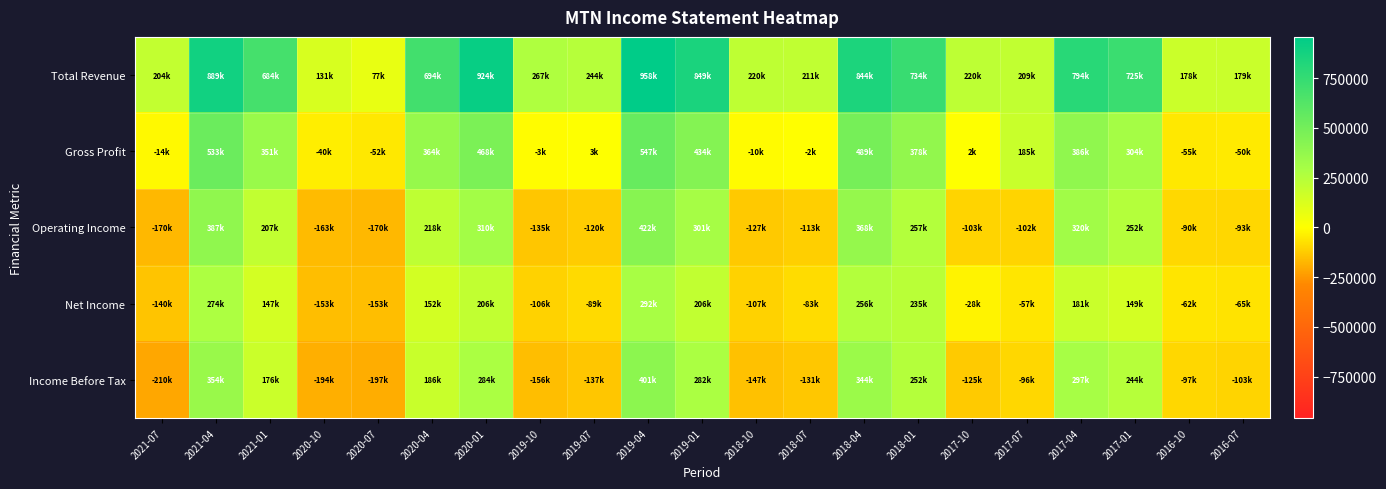

Which series has the largest total across all categories?

Total Revenue